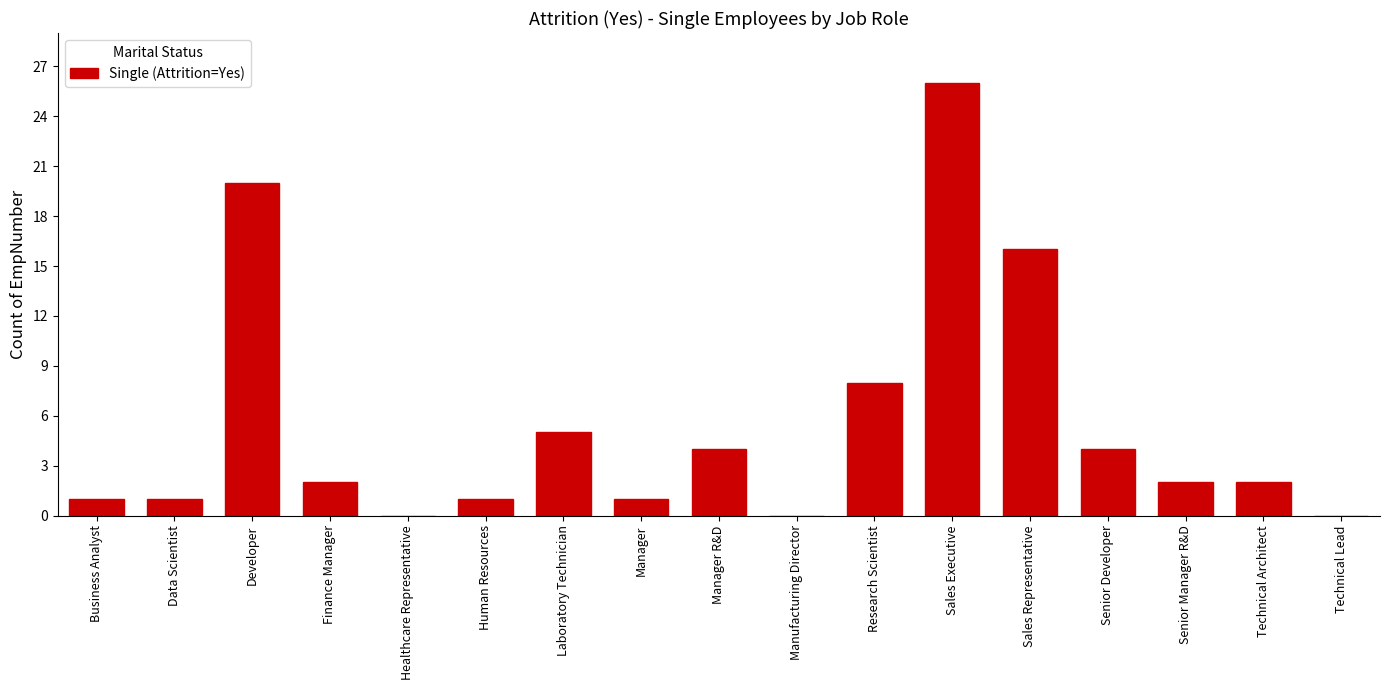

Reading left to right, what are all the values shown in this chart?

Business Analyst=1	Data Scientist=1	Developer=20	Finance Manager=2	Healthcare Representative=0	Human Resources=1	Laboratory Technician=5	Manager=1	Manager R&D=4	Manufacturing Director=0	Research Scientist=8	Sales Executive=26	Sales Representative=16	Senior Developer=4	Senior Manager R&D=2	Technical Architect=2	Technical Lead=0